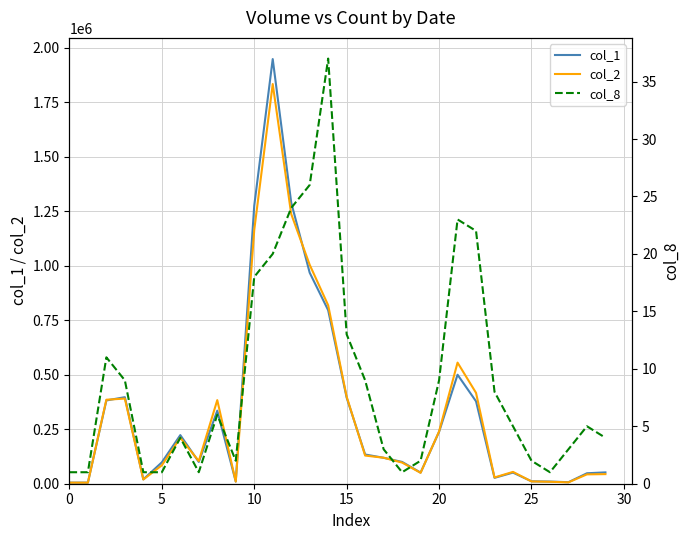

At which category is the sum across all series the highest?

11